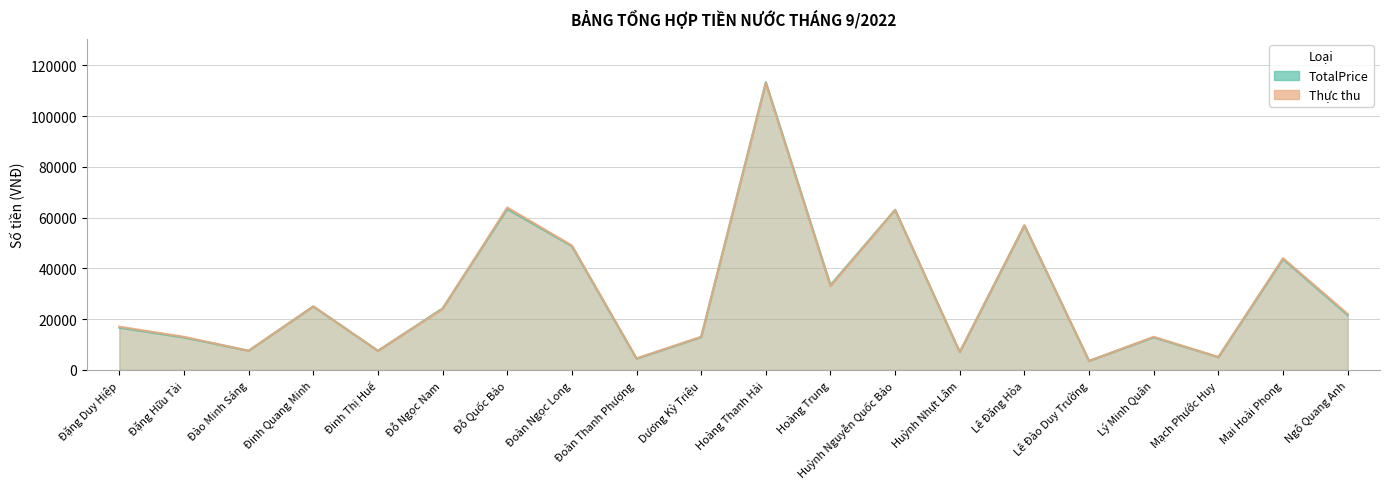

What is the difference between the TotalPrice values at Đặng Hữu Tài and Đỗ Quốc Bảo?

50660